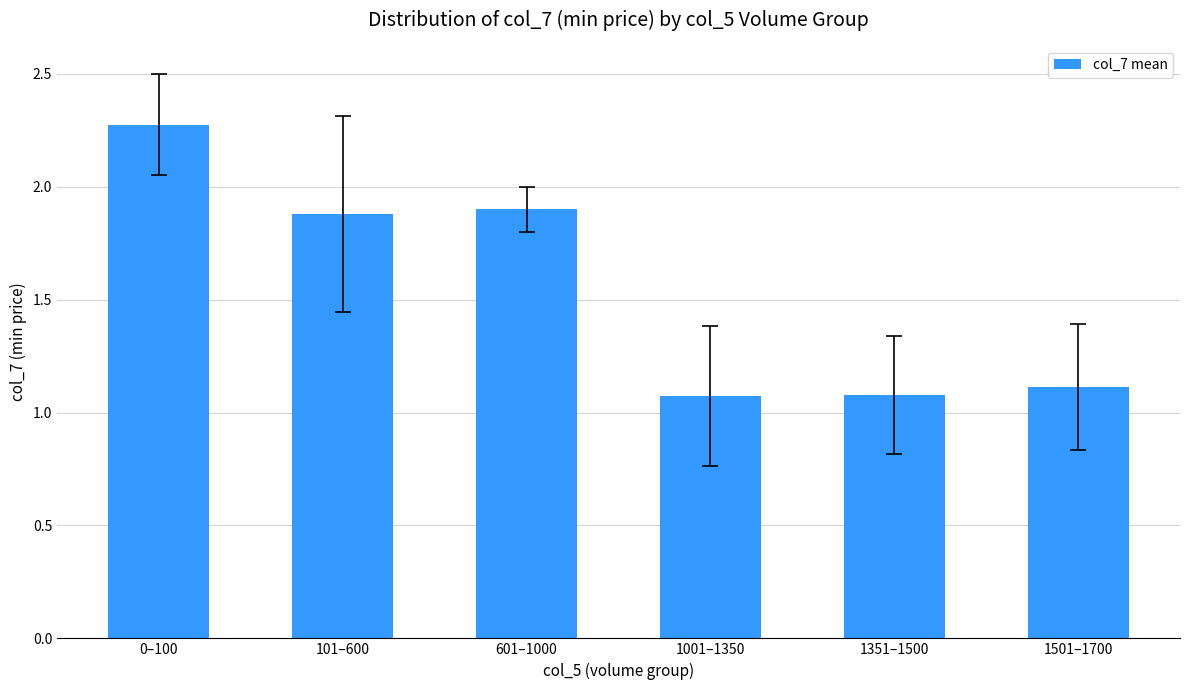

Which label corresponds to the largest value in the chart?

0–100